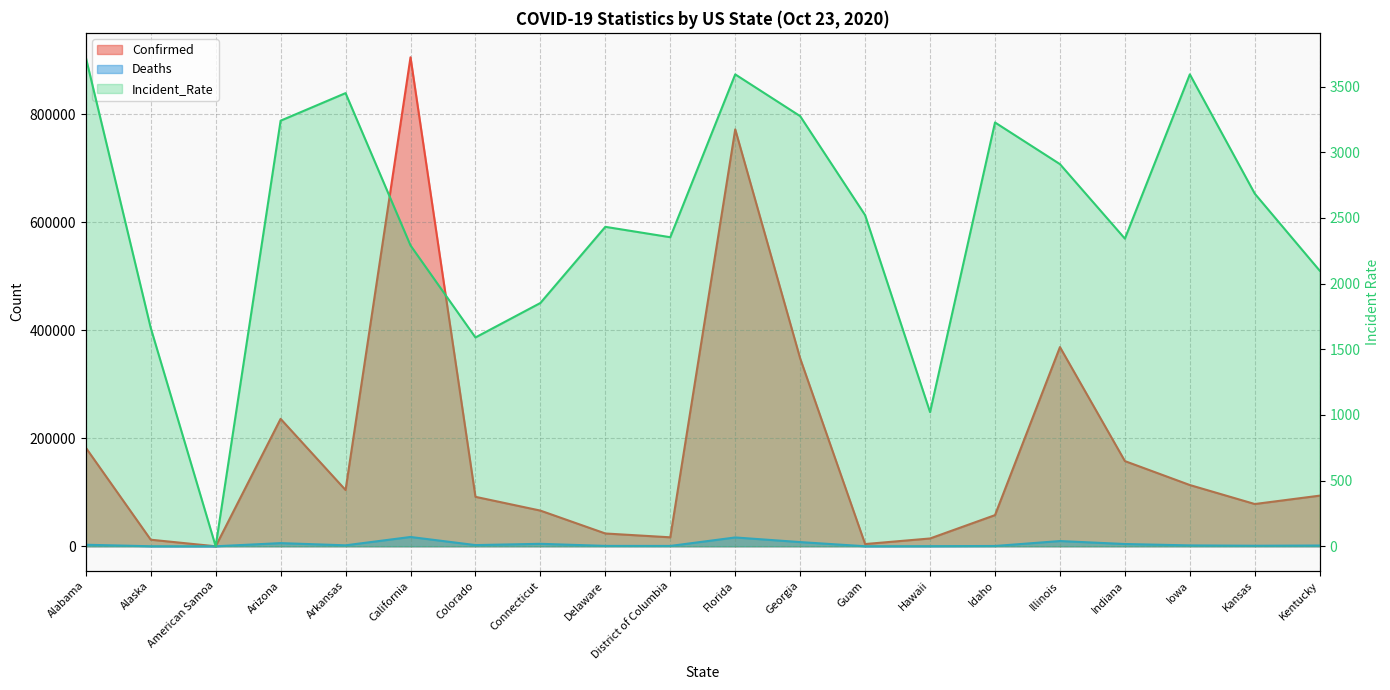

The Deaths series shows 4577.0 at Connecticut. True or false?

True